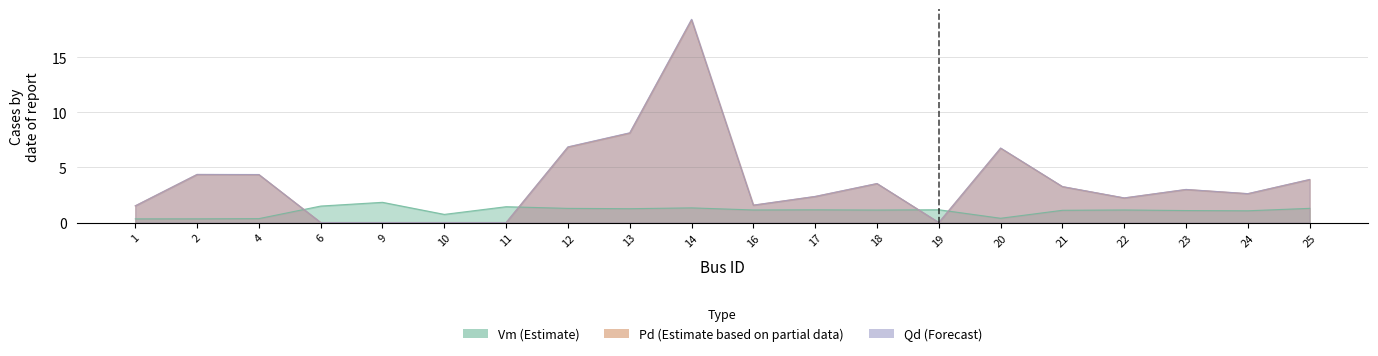

The value of Pd at 19 is 0.0. True or false?

True